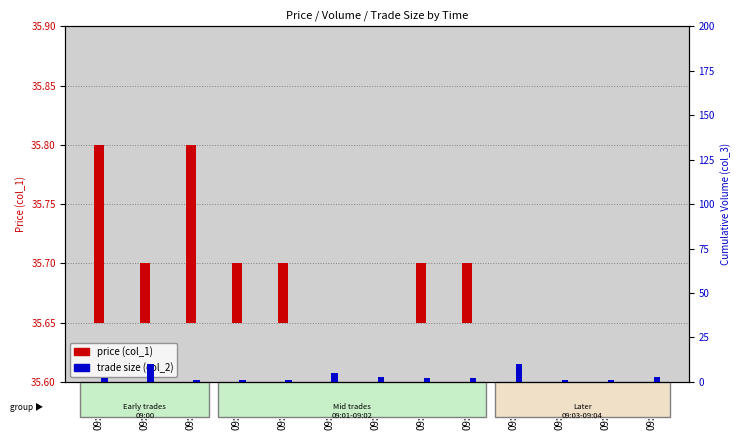

What is the difference between the second highest and second lowest values in the trade size (col_2) series?

9.0